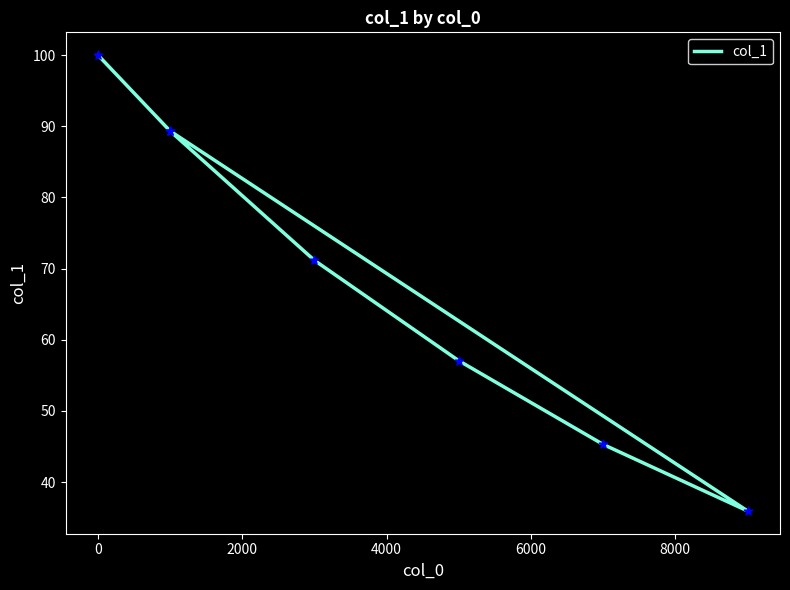

What is the change in value from 2000 to 6000?

-21.1